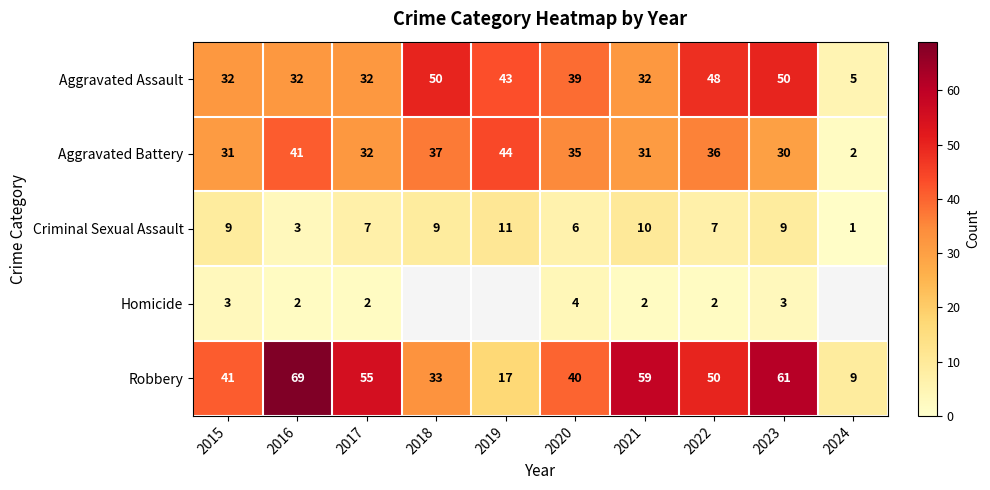

Between 2015 and 2020, which series saw the biggest shift?

Aggravated Assault